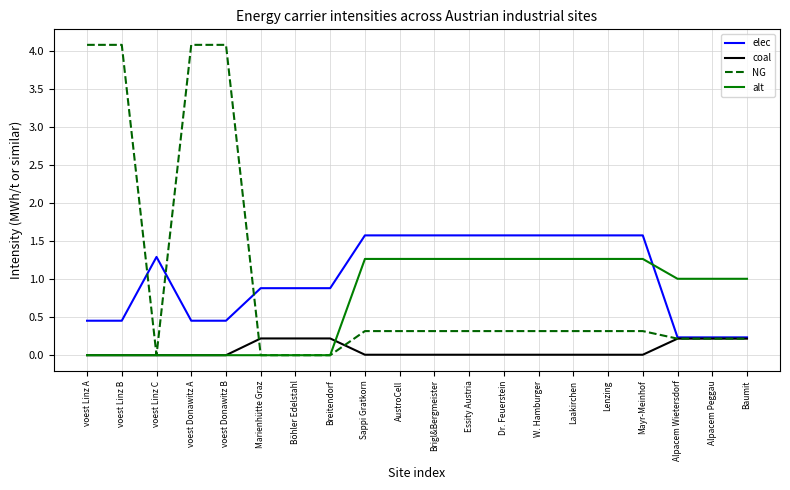

Does the chart display data point markers on the line(s)?

No